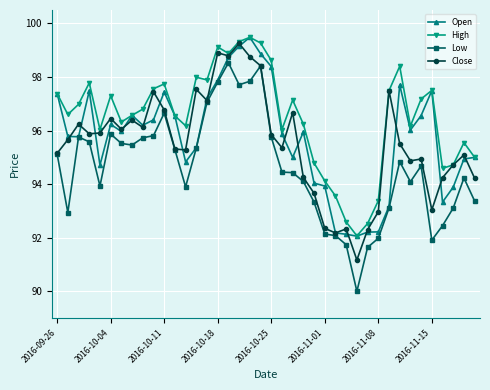

How many data points does each series have?

40